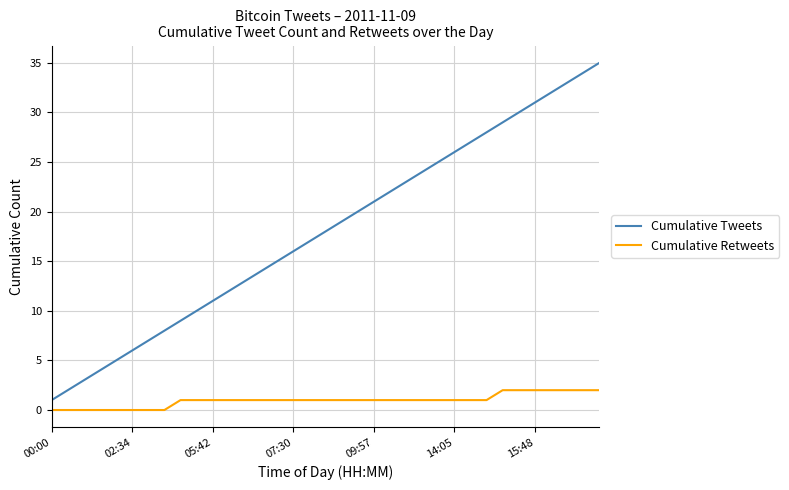

Which series has the largest total across all categories?

Cumulative Tweets